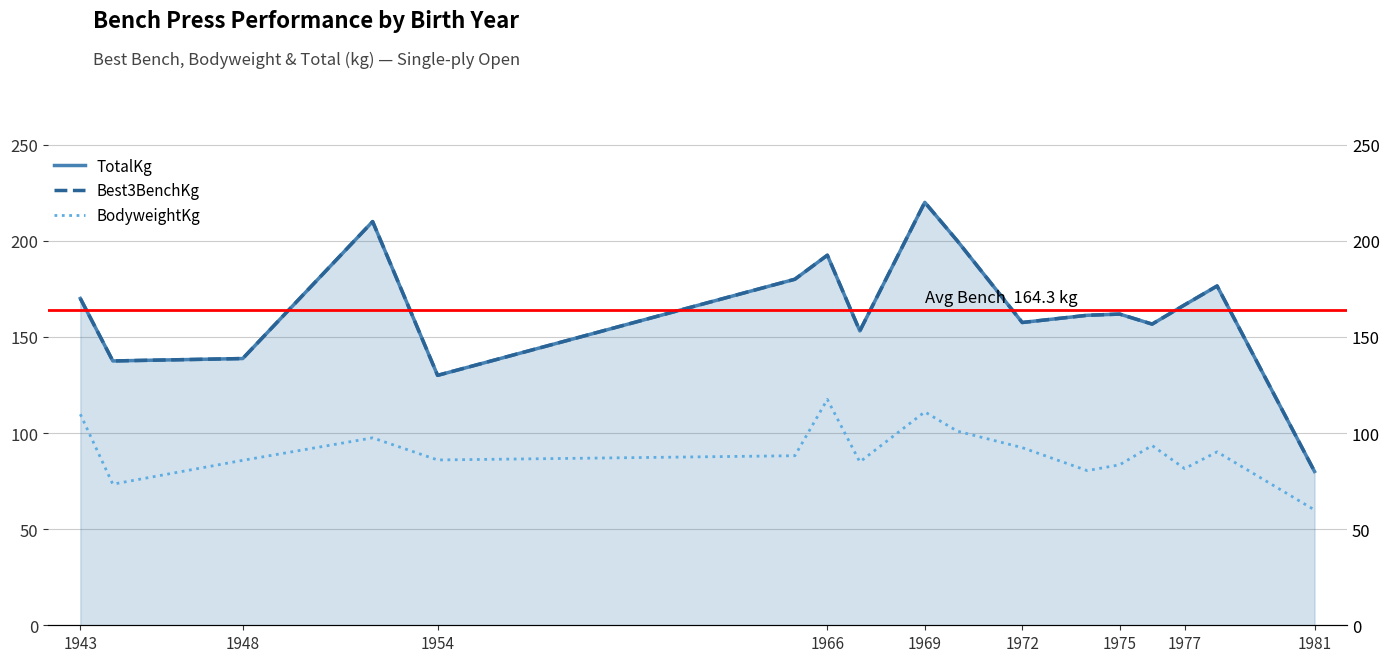

True or false: TotalKg and Best3BenchKg cross at least once.

False